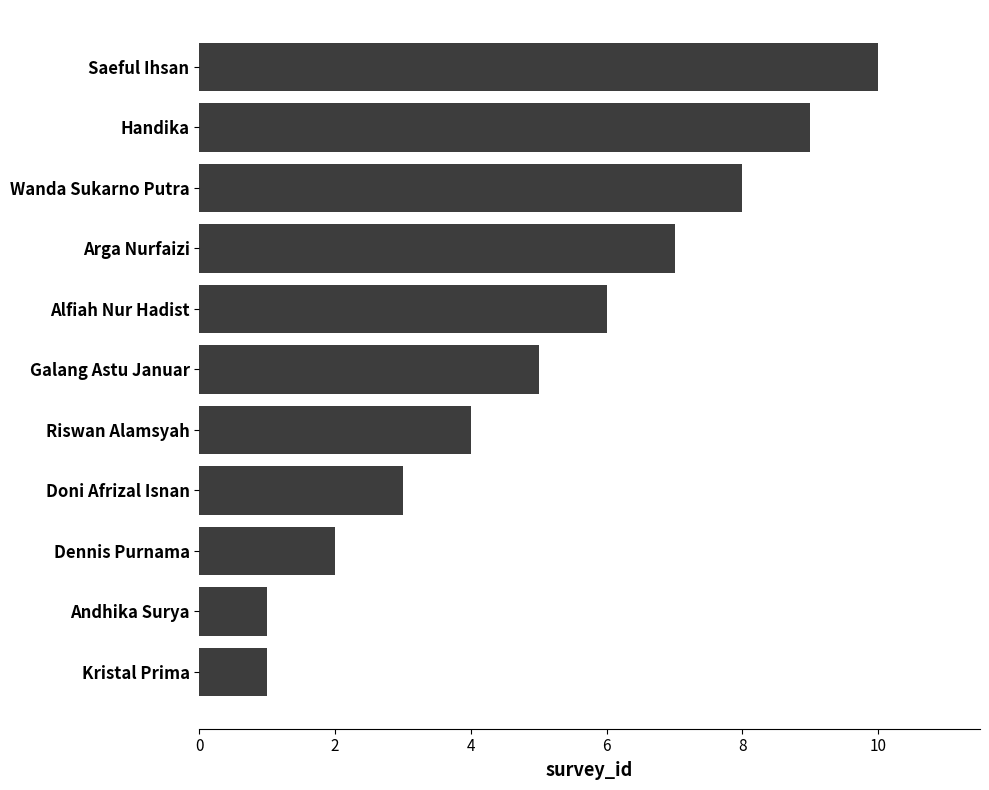

What is the maximum value shown in the chart?

10